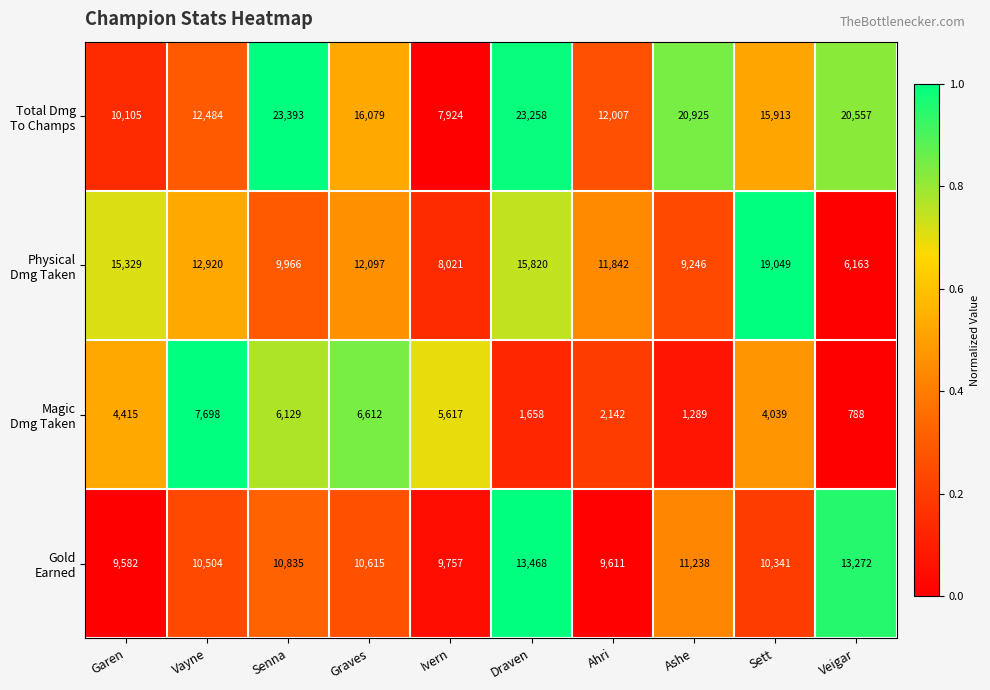

What is the greatest value displayed?

23393